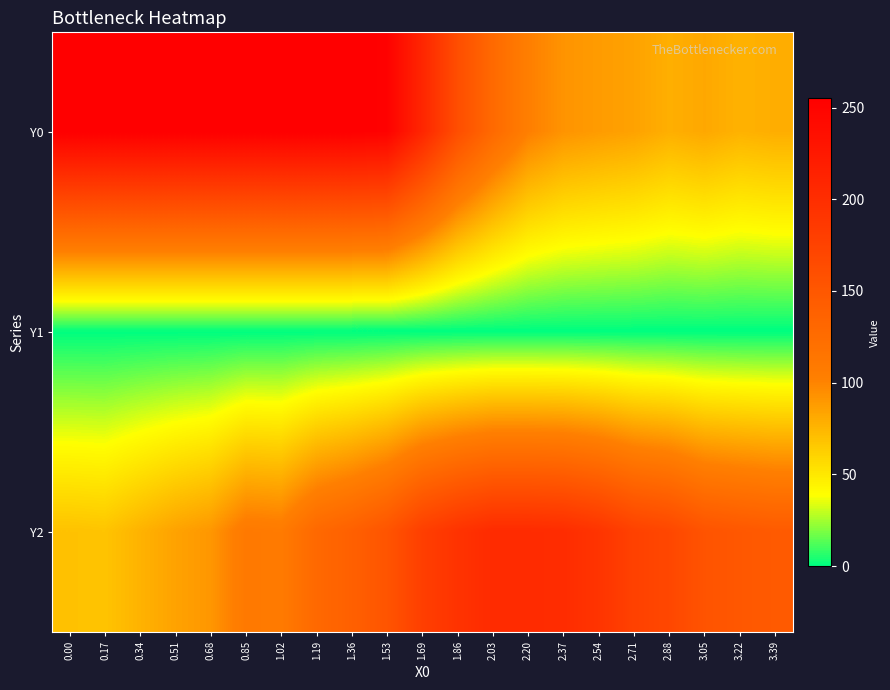

Which series has the widest spread of values?

Y0